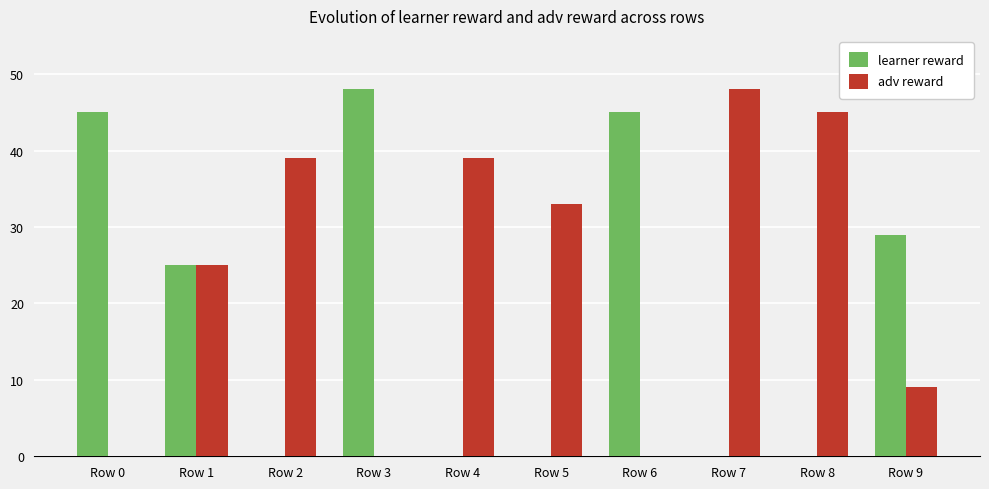

The learner reward series shows -23 at Row 8. True or false?

False